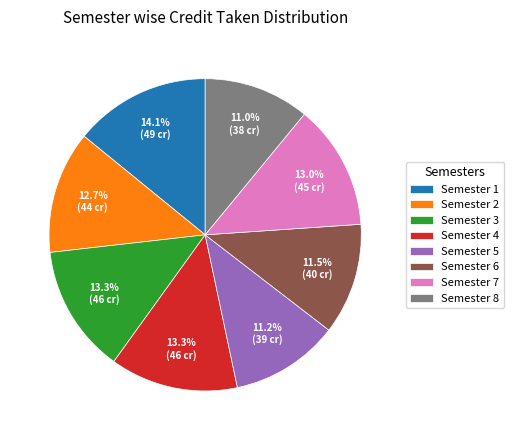

What is the ratio of the value at Semester 8 to the value at Semester 3?

0.8